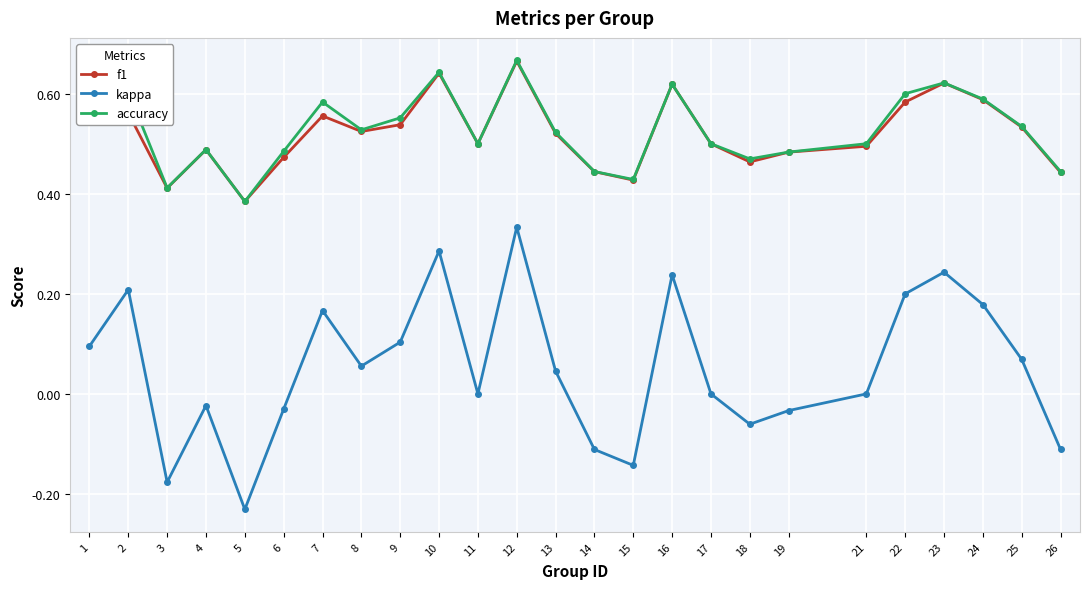

The value of f1 at 2 is 0.6. True or false?

True